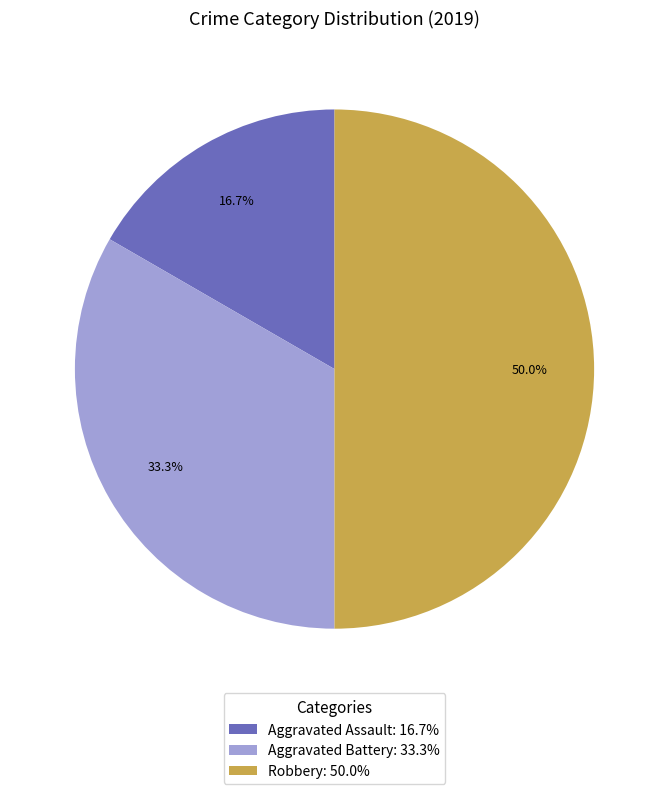

What is the ratio of the value at Robbery to the value at Aggravated Assault?

3.0